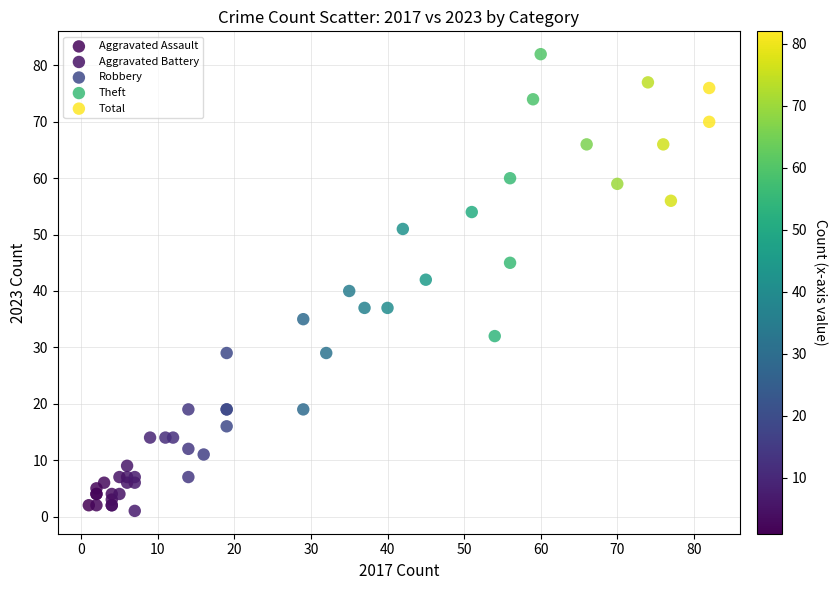

What are all the series names shown in the legend?

Aggravated Assault, Aggravated Battery, Robbery, Theft, Total